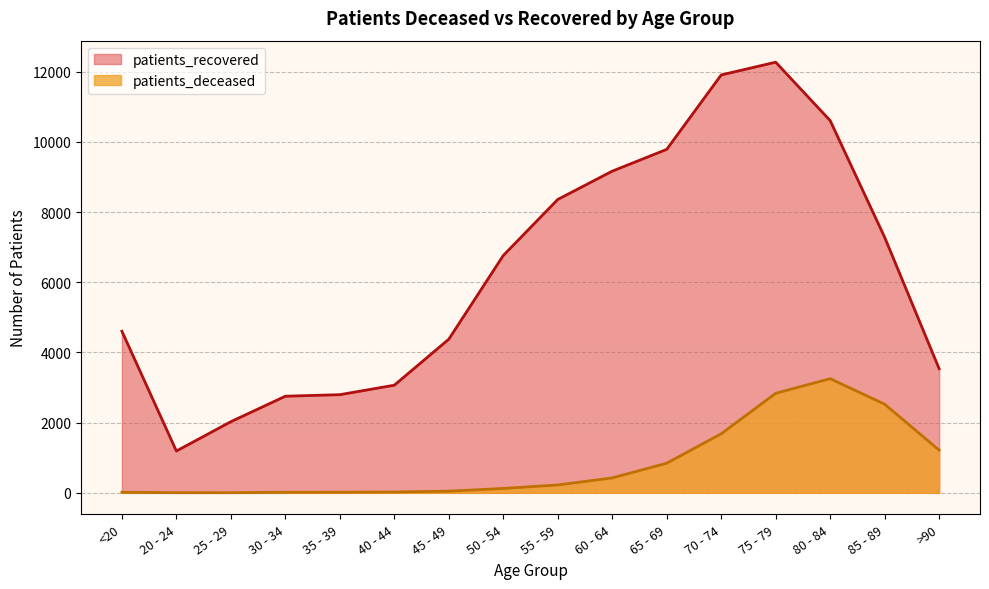

What is the average value of the patients_recovered series?

6281